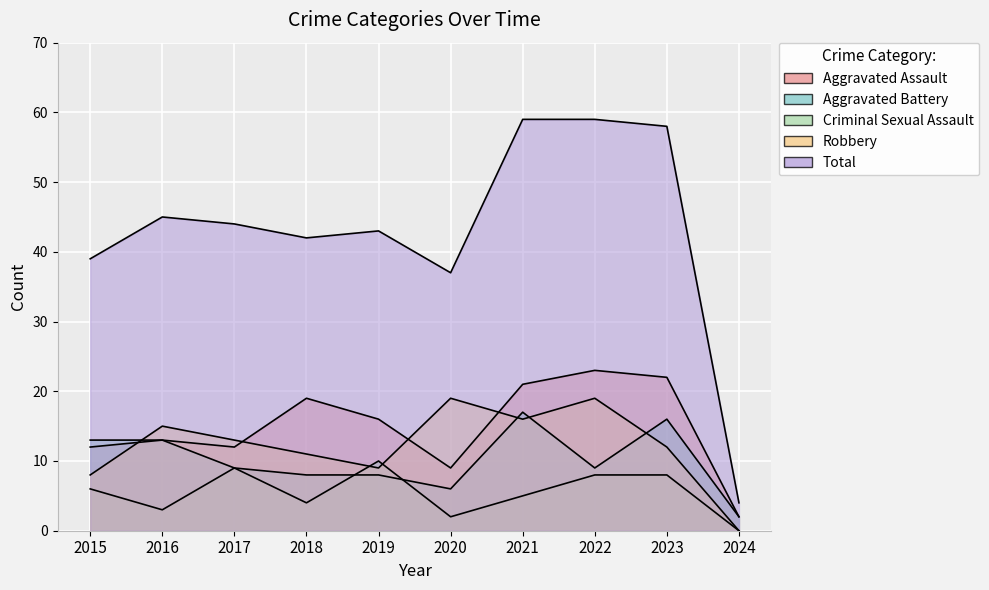

At how many categories does at least one series exceed 44?

4